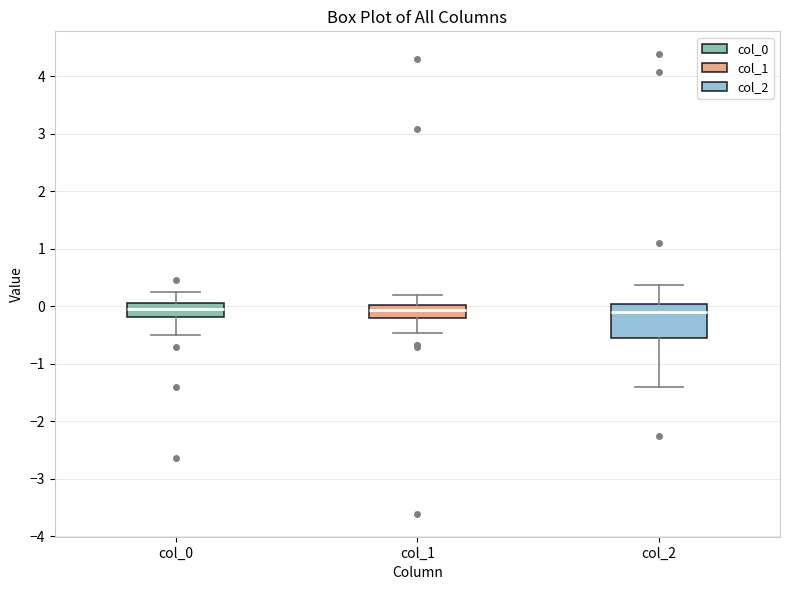

Where is the upper edge of the box for col_0 on the y-axis? The values are not printed on the chart, so give them approximately, as read against the axis.

0.1